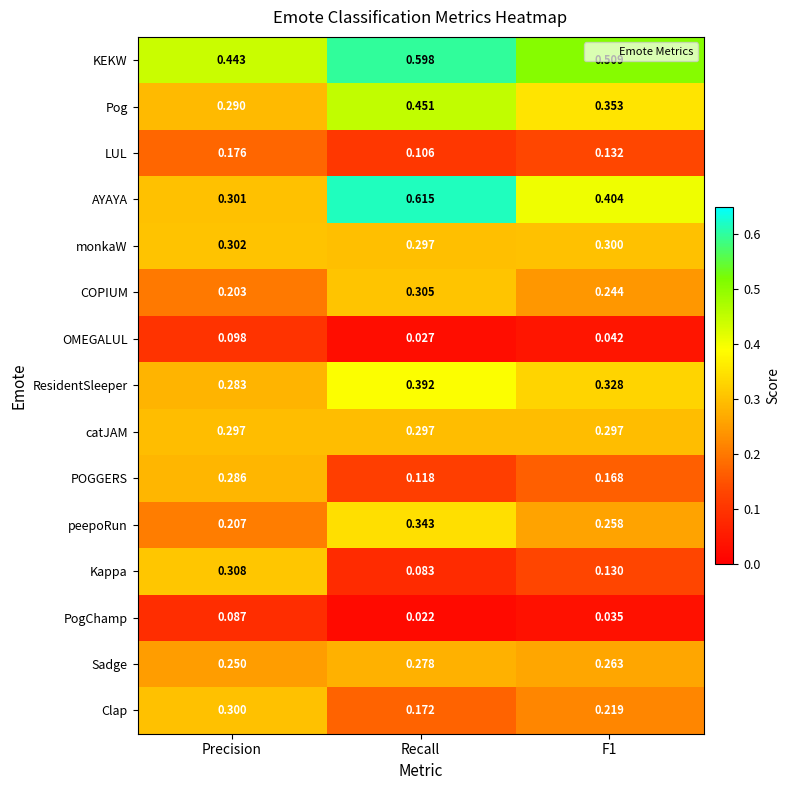

At which category is the sum across all series the highest?

Recall